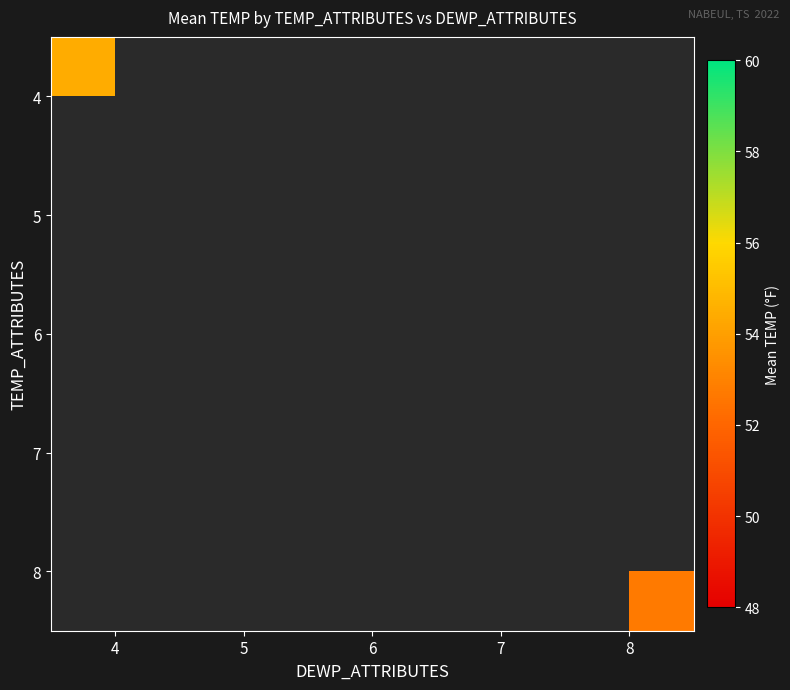

The 6 series shows 78.7 at 6. True or false?

False